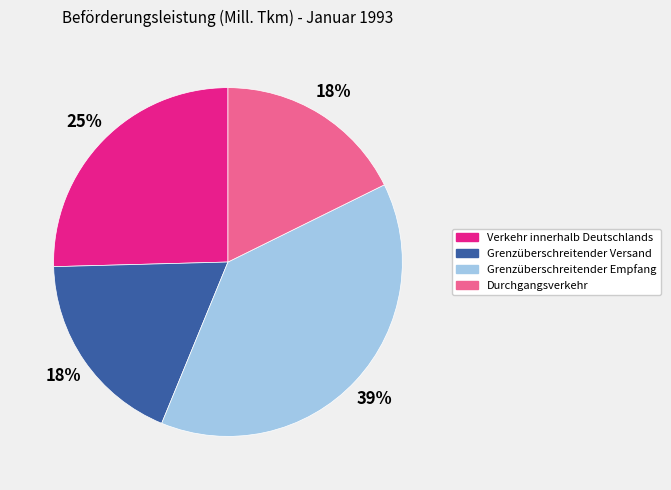

Which slice is the largest?

Grenzüberschreitender Empfang